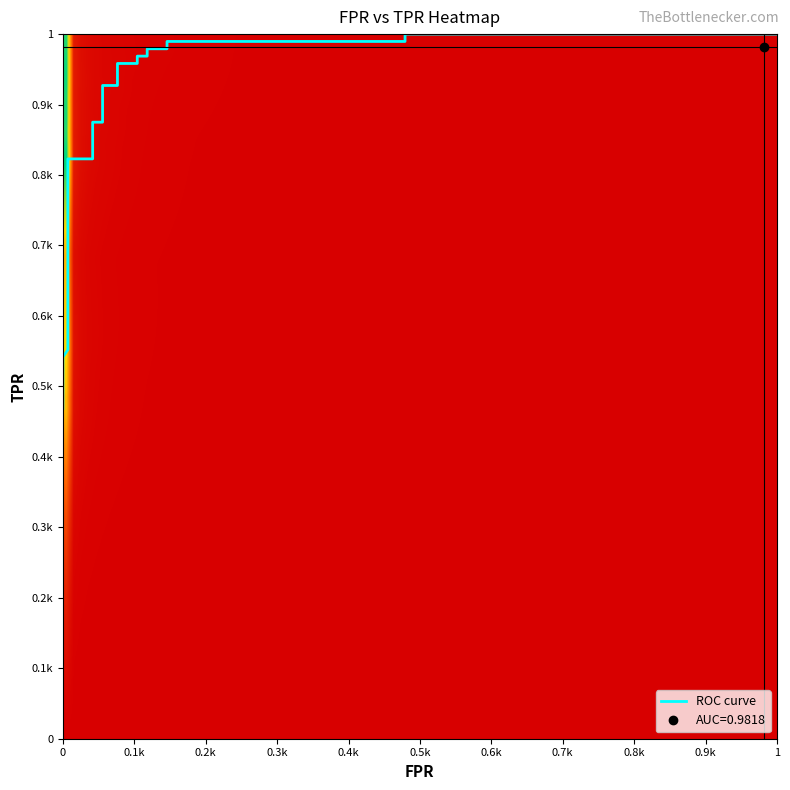

What is the minimum value shown in the chart?

0.5